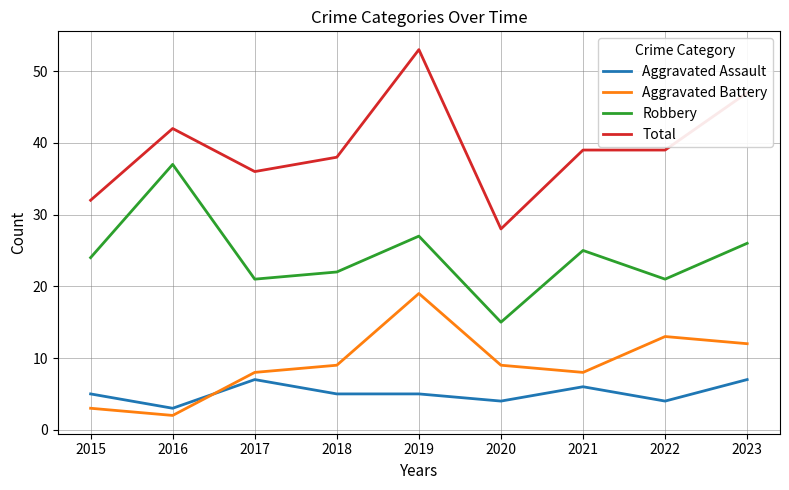

What is the spread (max minus min) of values at 2020?

24